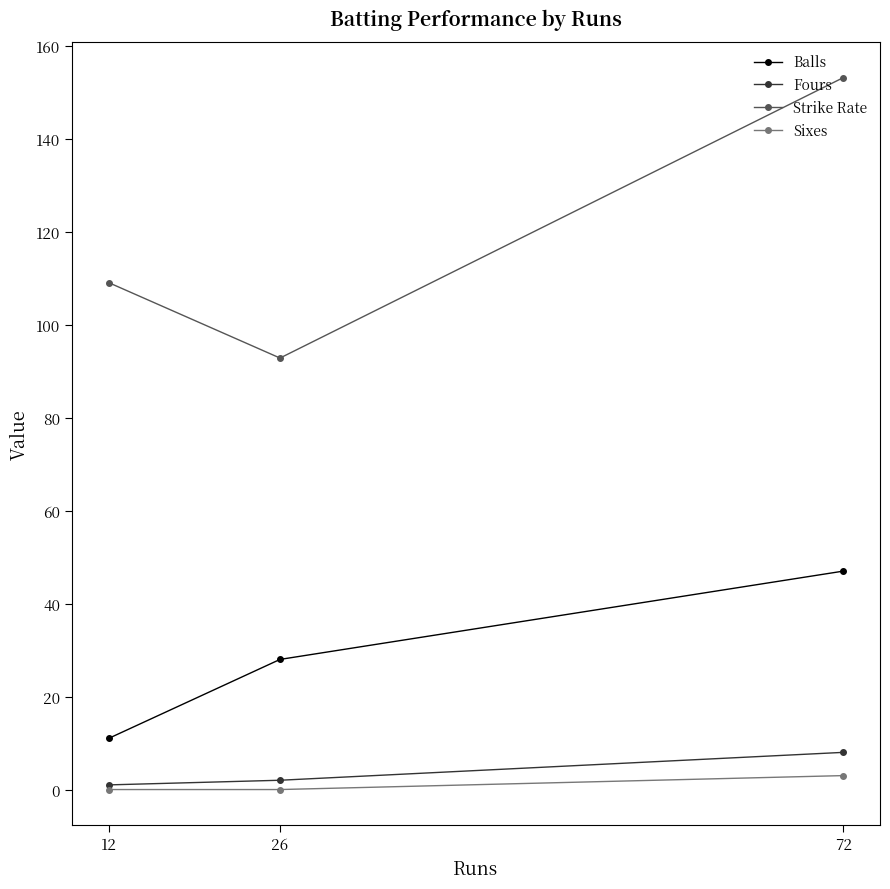

What is the maximum value for Fours?

8.0